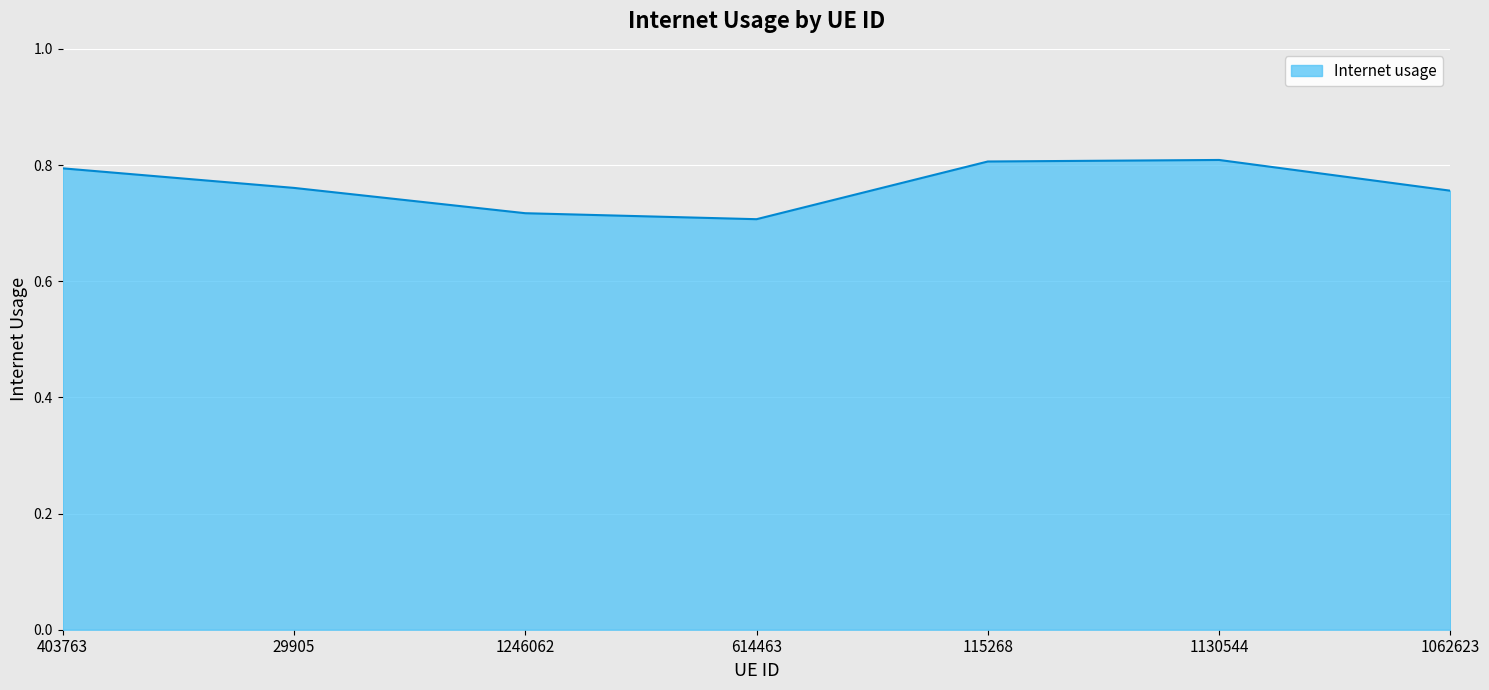

How many interior local peaks (higher than both neighbors) does the data have?

1